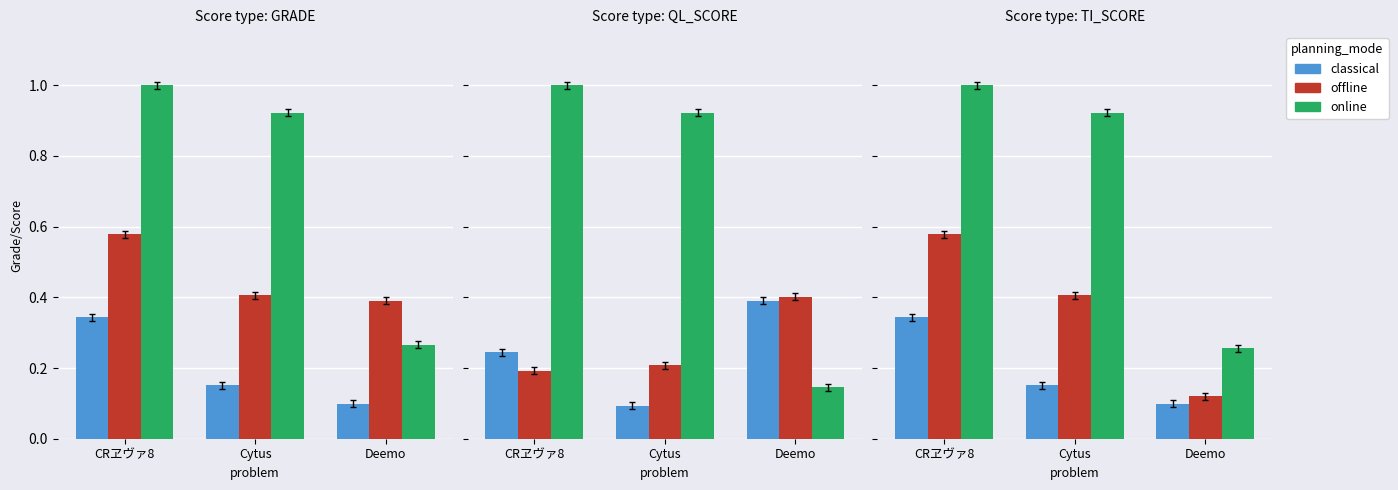

What is the difference between the second highest and minimum values in the classical series?

0.1